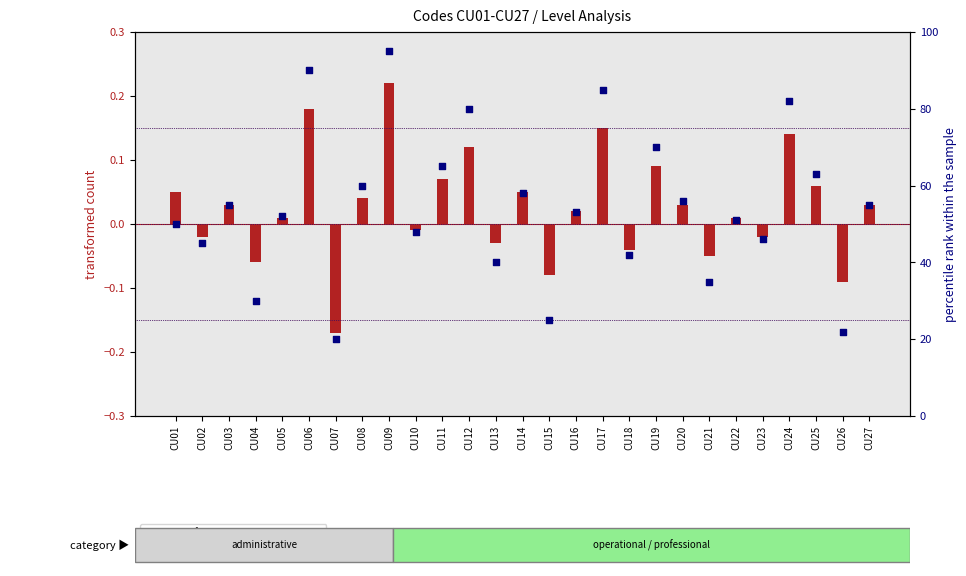

At how many categories does at least one series exceed 94?

1